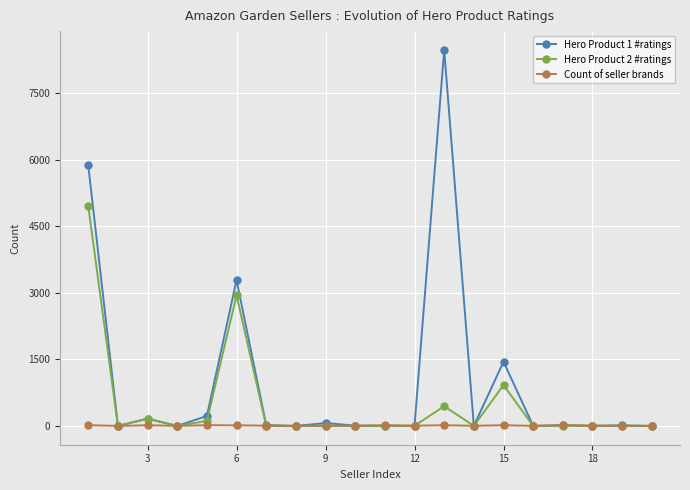

Is this an area chart (filled region under the line)?

No